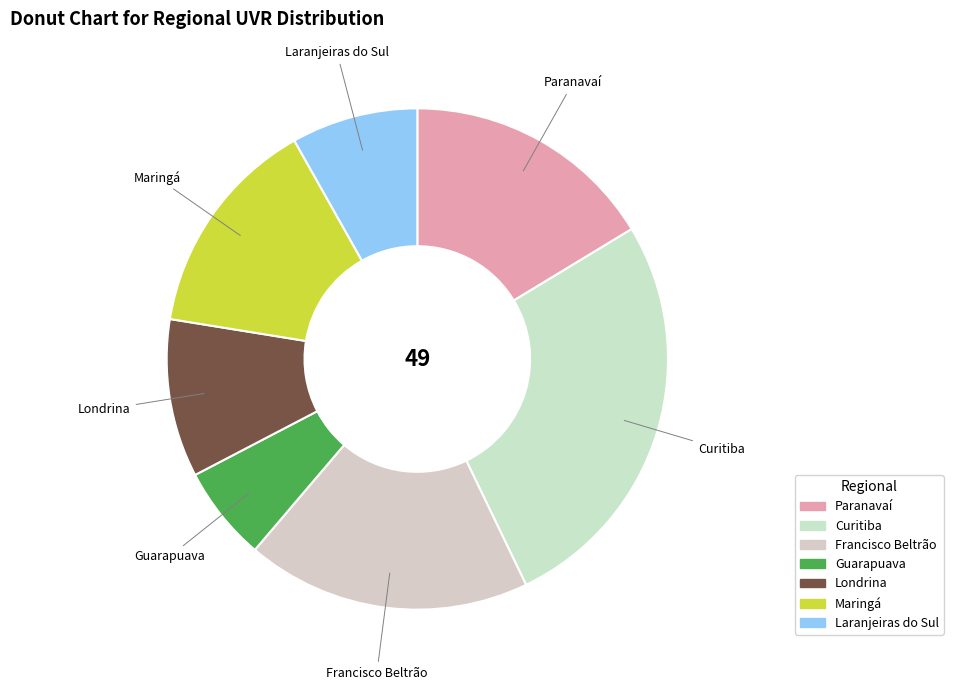

Which slice is the largest?

Curitiba